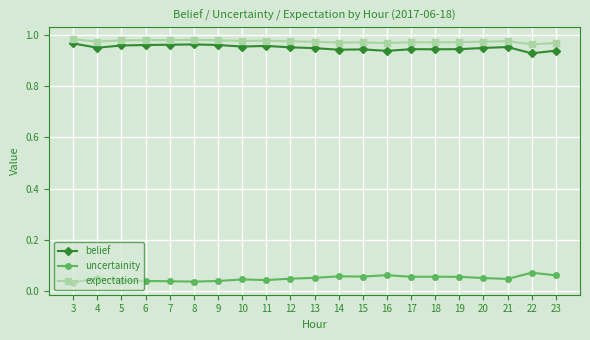

The value of expectation at 9 is 0.4. True or false?

False